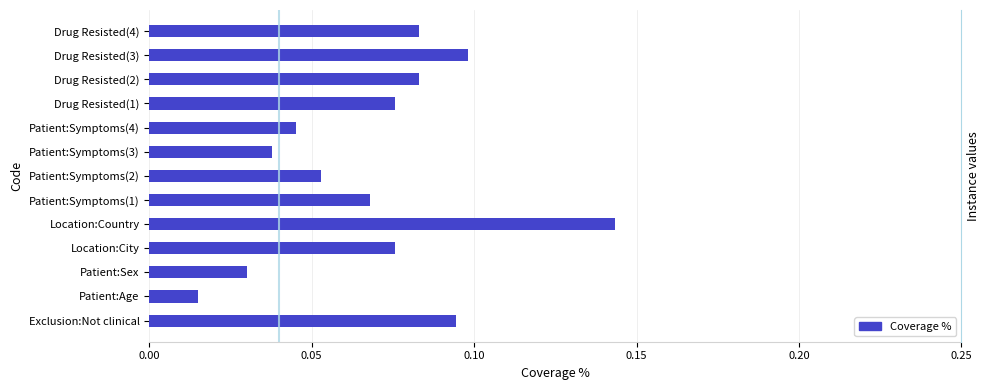

Reading left to right, what are all the values shown in this chart?

0.1	0.0	0.0	0.1	0.1	0.1	0.1	0.0	0.0	0.1	0.1	0.1	0.1